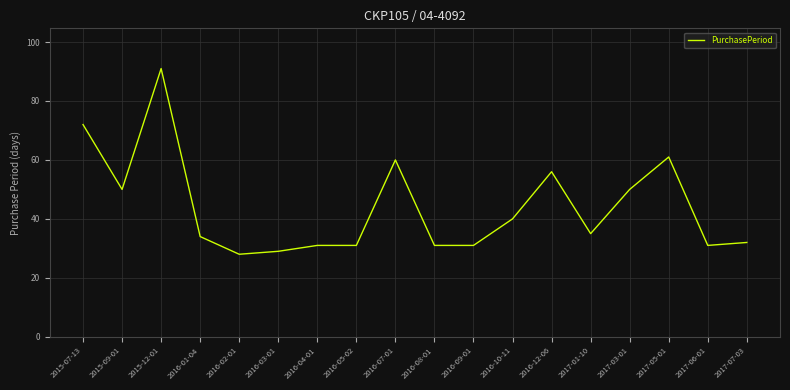

Reading left to right, what are all the values shown in this chart?

72	50	91	34	28	29	31	31	60	31	31	40	56	35	50	61	31	32